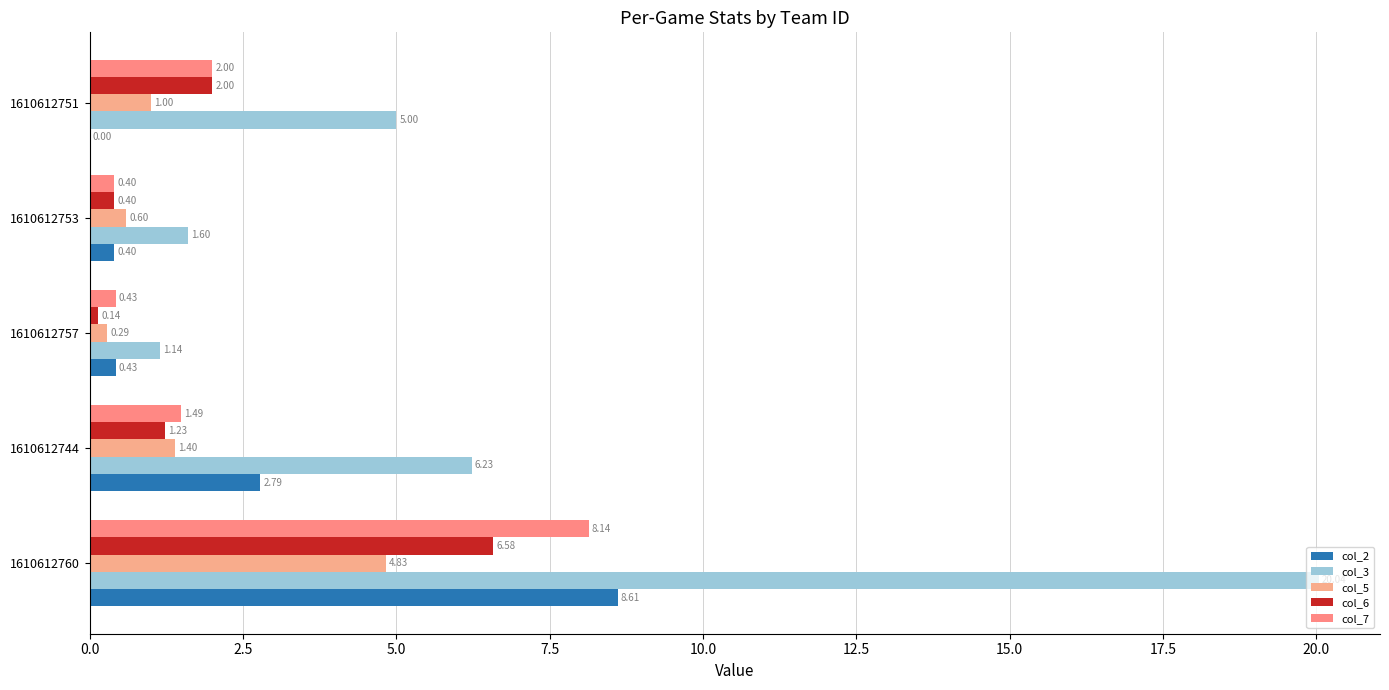

How many data points does each series have?

5